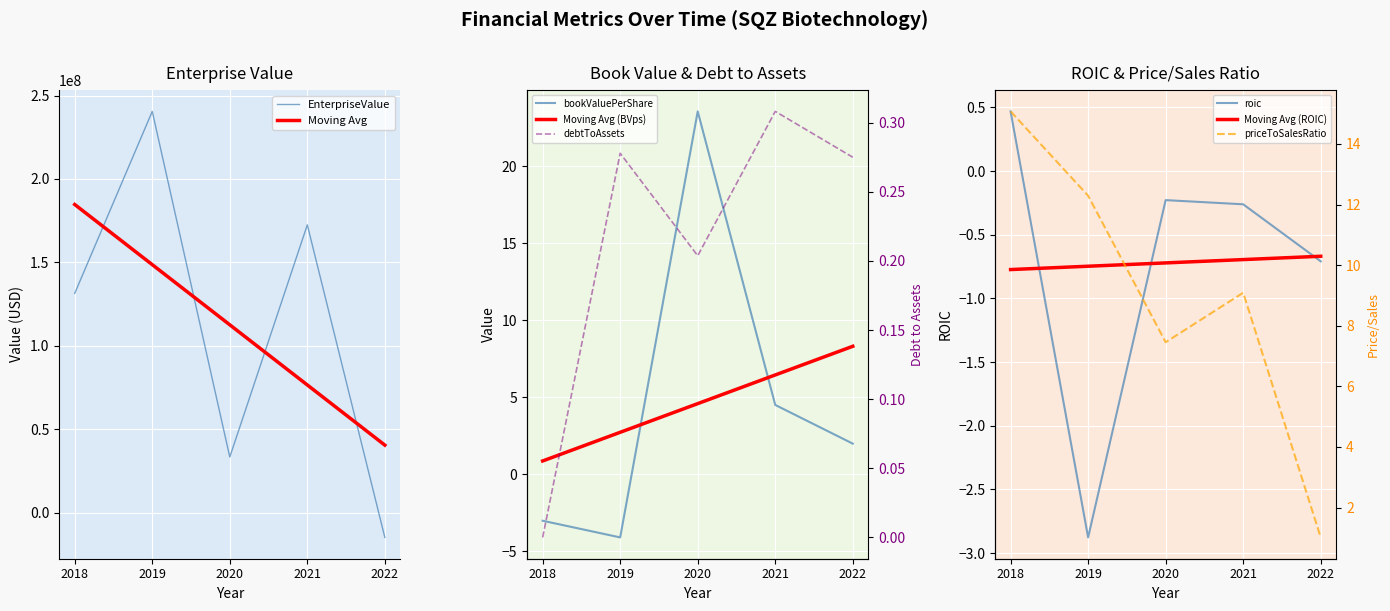

What is the sum of all roic values?

-3.6